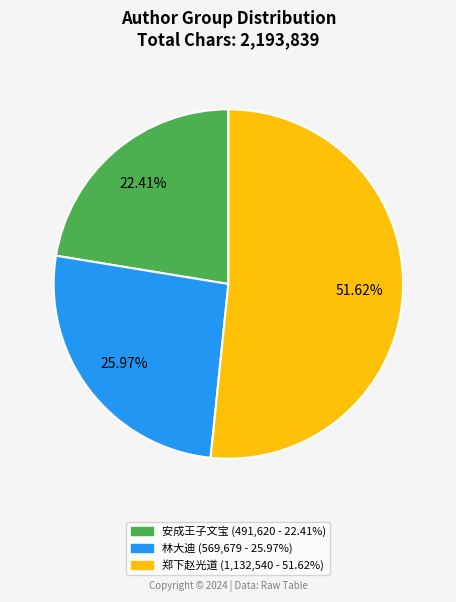

How many segments does this pie chart have?

3